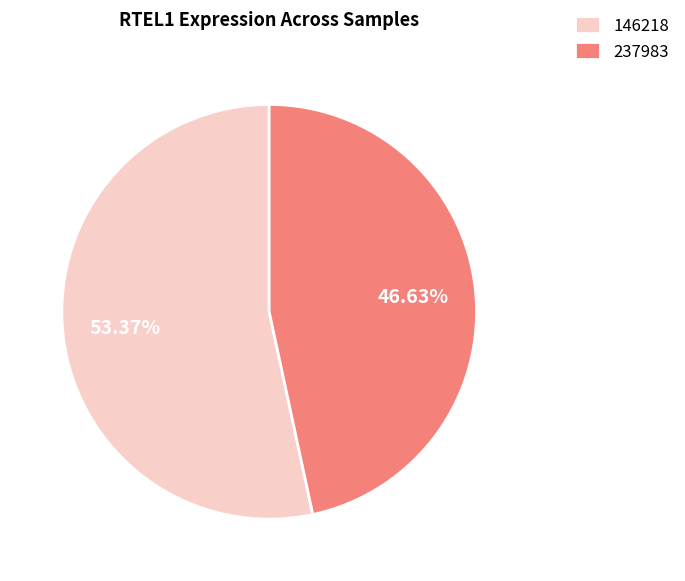

Rank the categories by value from lowest to highest.

237983, 146218